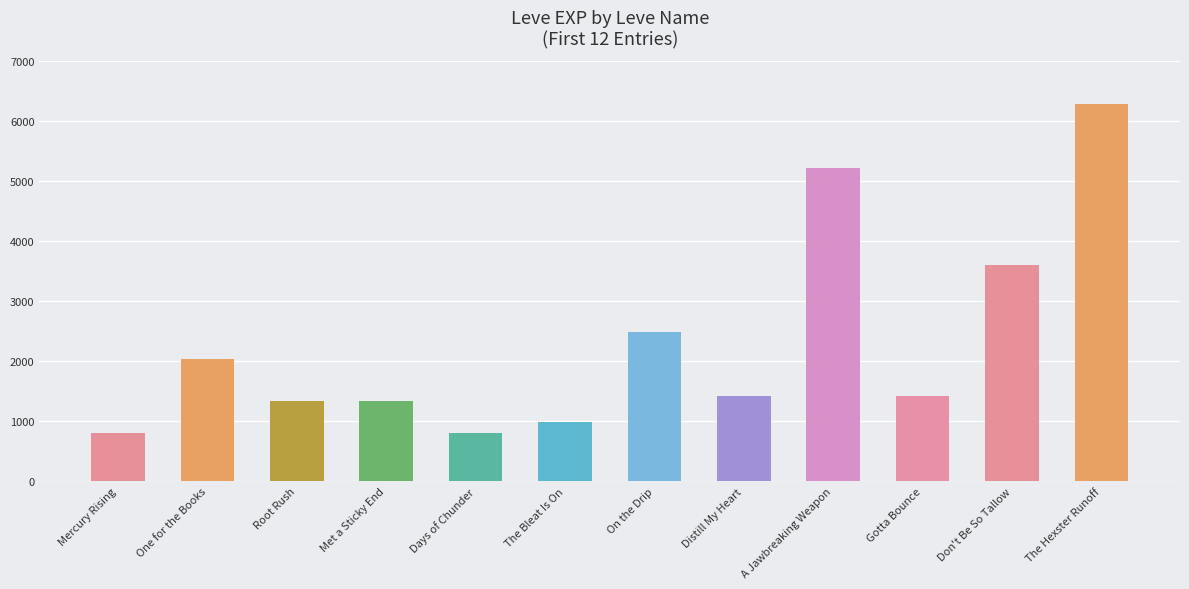

Between Root Rush and Don't Be So Tallow, which is larger?

Don't Be So Tallow